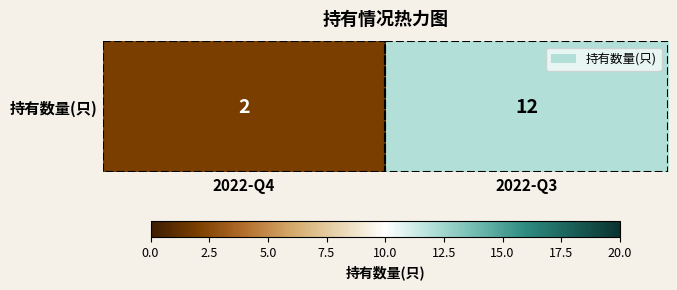

Reading left to right, transcribe all the data shown in this chart.

2022-Q4=2	2022-Q3=12